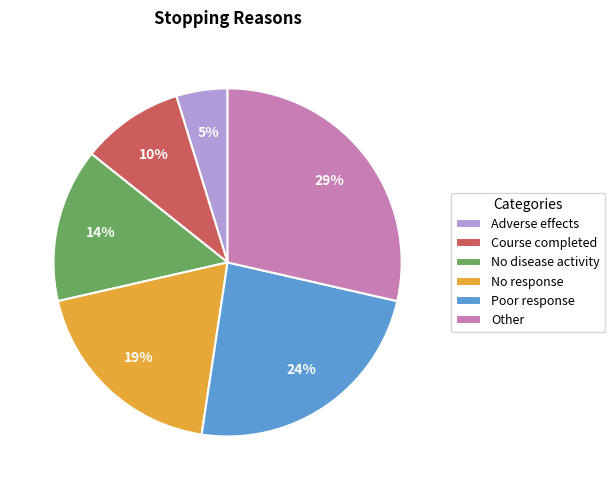

Count the number of slices in the pie.

6